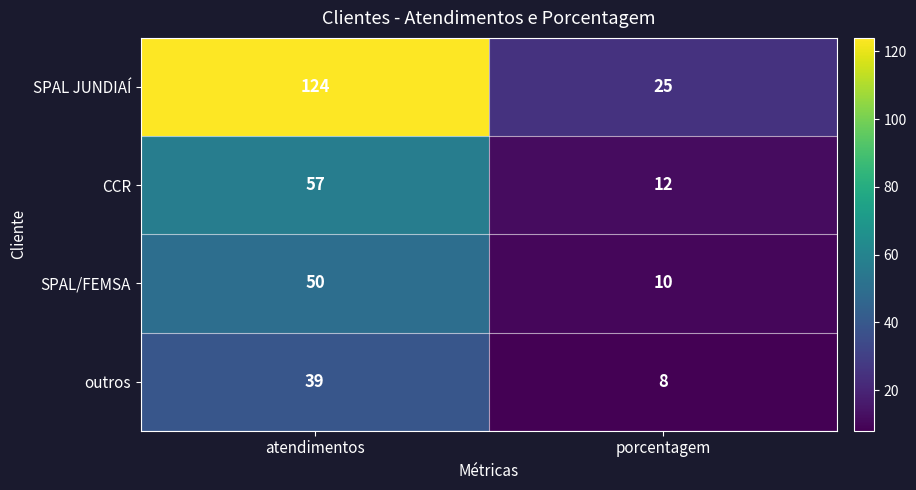

How many categories are shown in the chart?

2